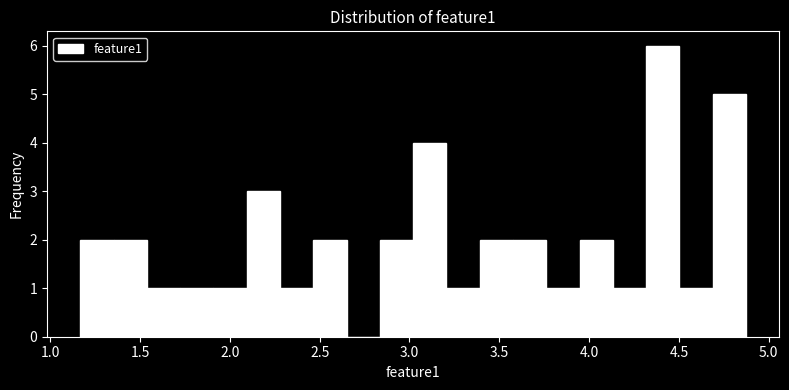

Around what value on the x-axis is the tallest bar? Give the approximate position of its centre, as read against the axis.

4.40